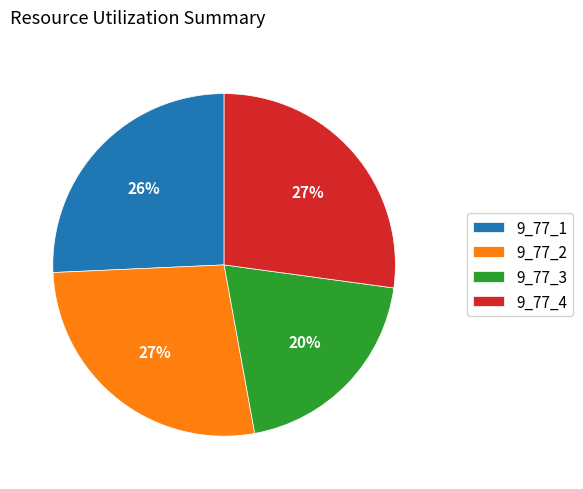

Between 9_77_1 and 9_77_3, which is larger?

9_77_1